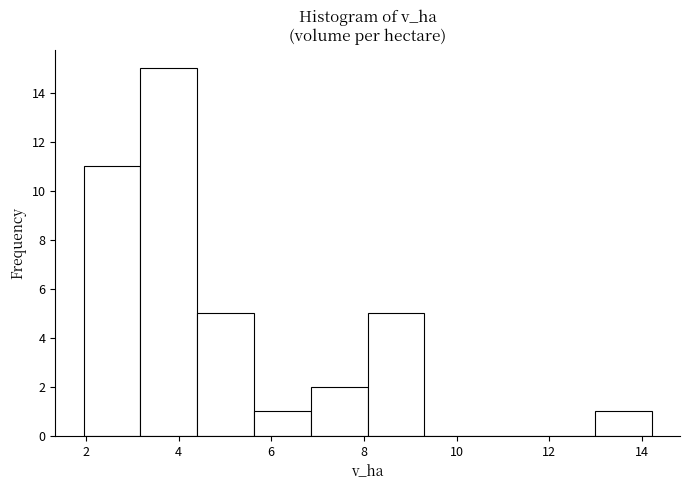

What is the height of the bar covering 8.0 to 9.4 on the x-axis? Neither the bar edges nor the heights are printed on the chart, so give them approximately, as read against the axes.

5